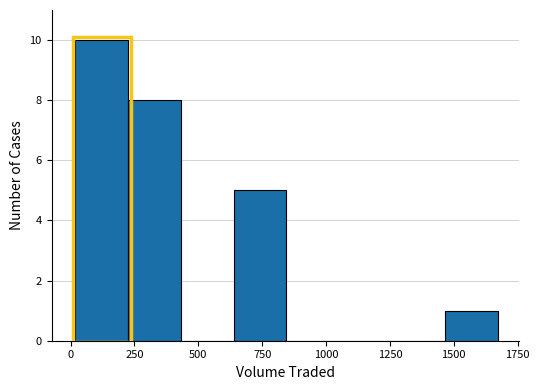

Over which range of the x-axis is the bar tallest?

0 to 250